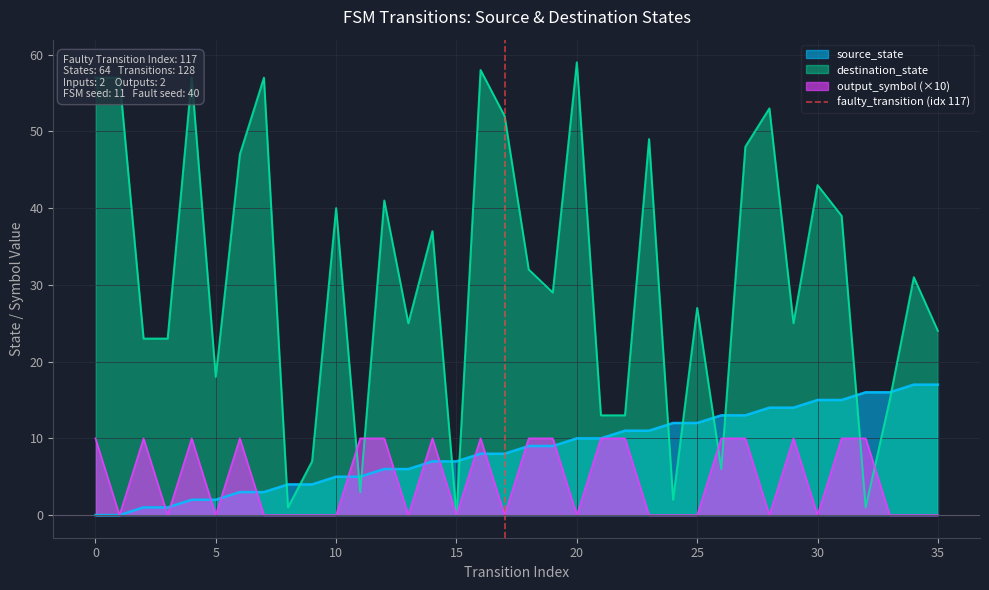

Is it true that output_symbol (×10) equals 7 at 25?

False